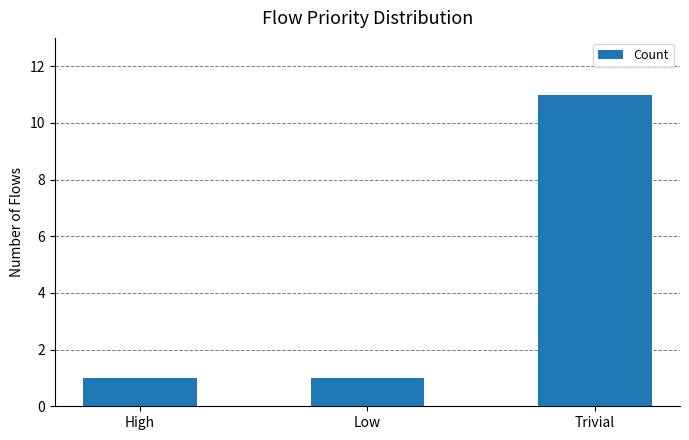

How many distinct data groups are displayed?

1